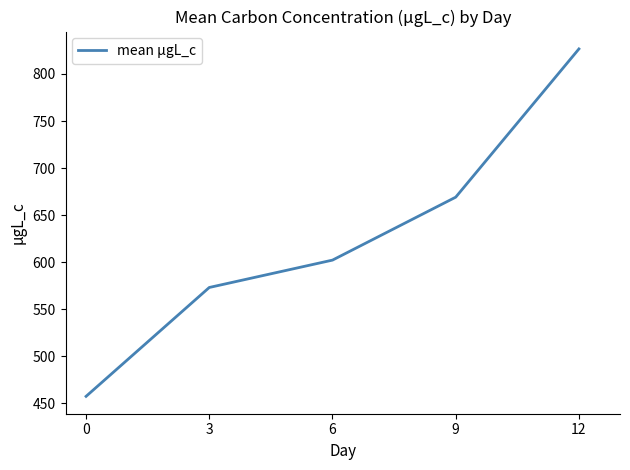

What is the average value?

625.6